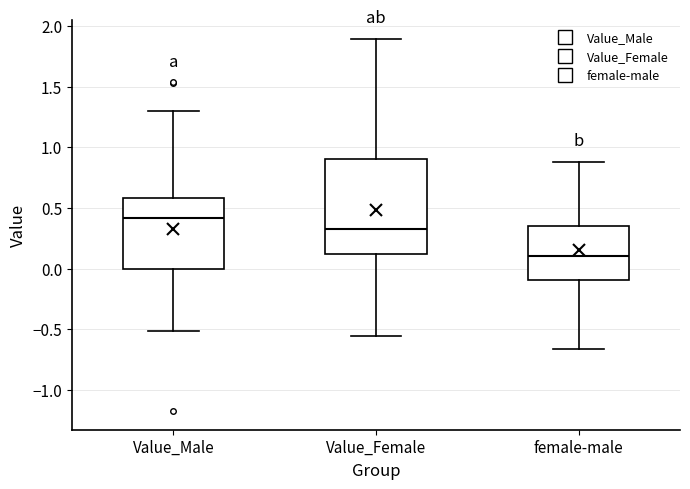

Which box is the tallest, from its lower edge to its upper edge?

Value_Female